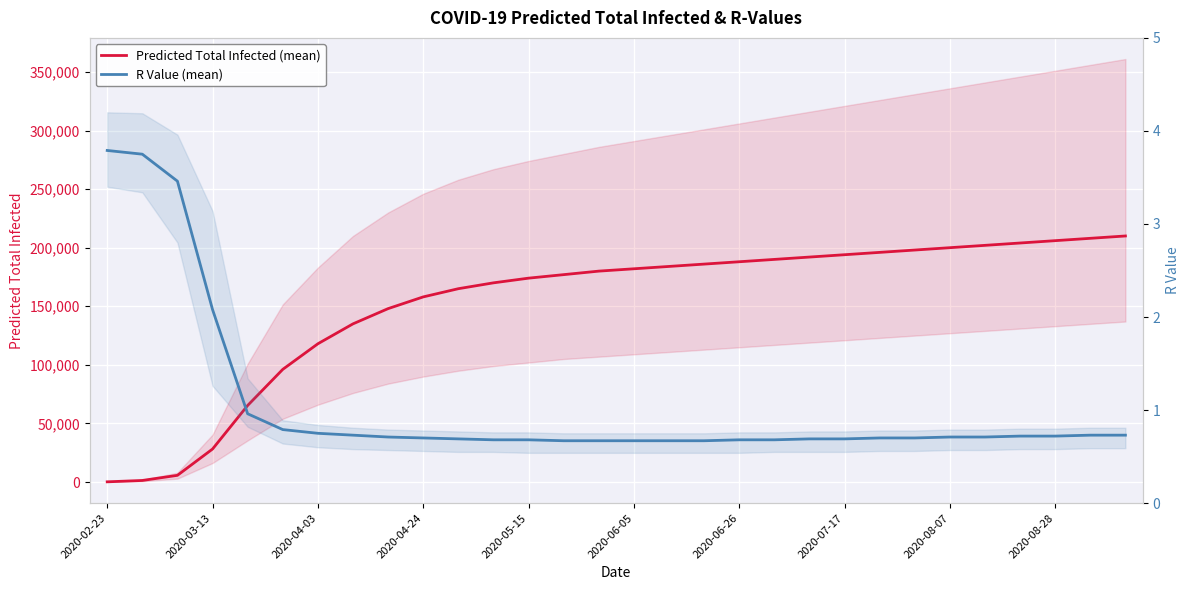

What is the minimum value shown in the chart?

0.7